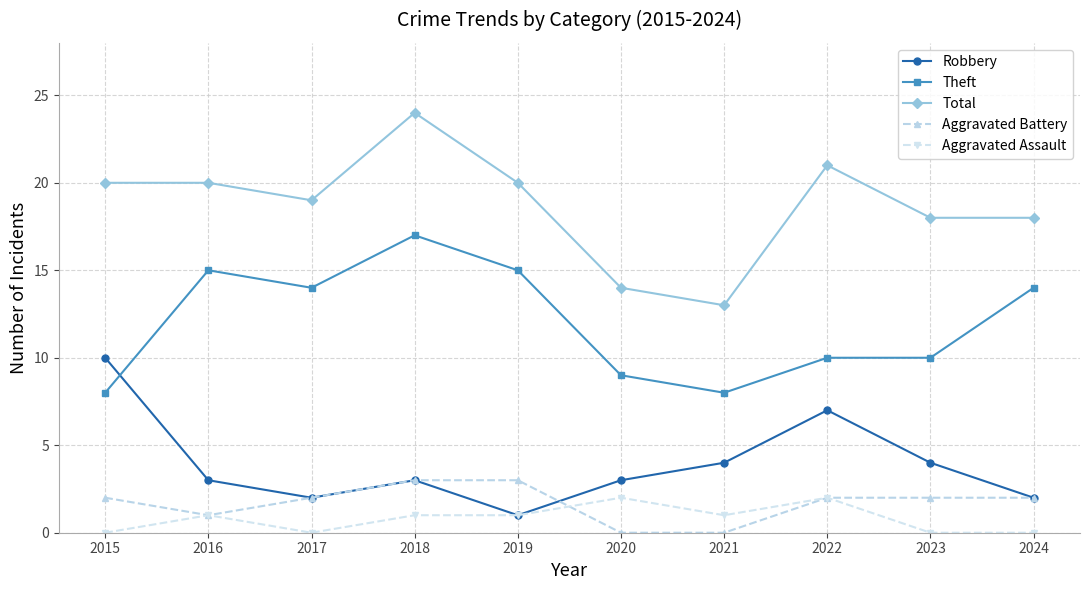

At which category does Total reach its first local valley?

2017